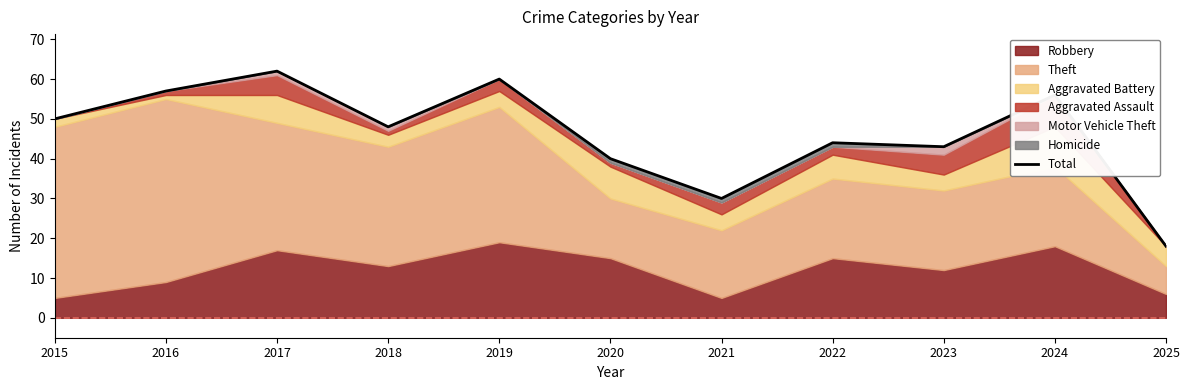

What is the smallest value displayed?

18